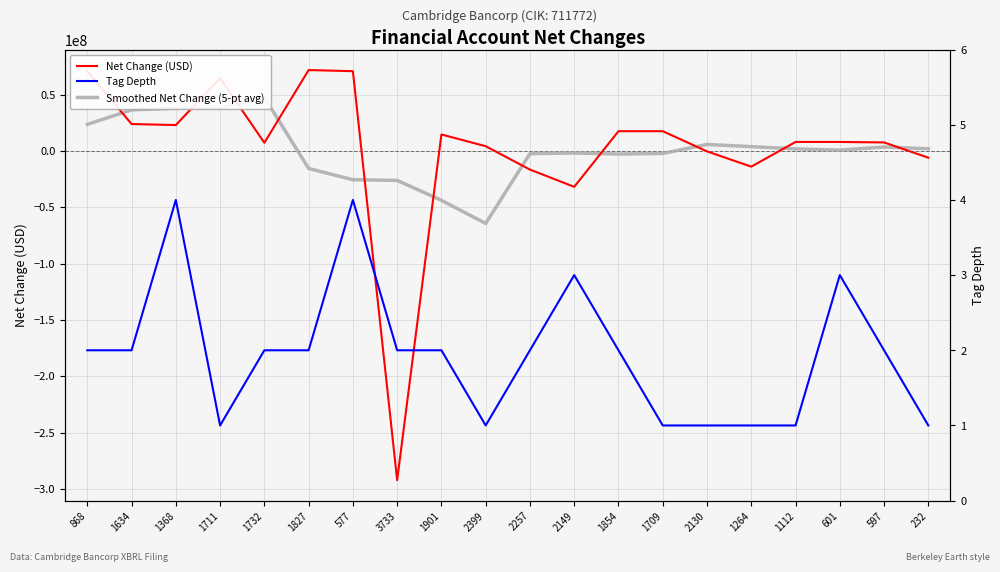

Which series changed the most between 1711 and 1709?

Net Change (USD)